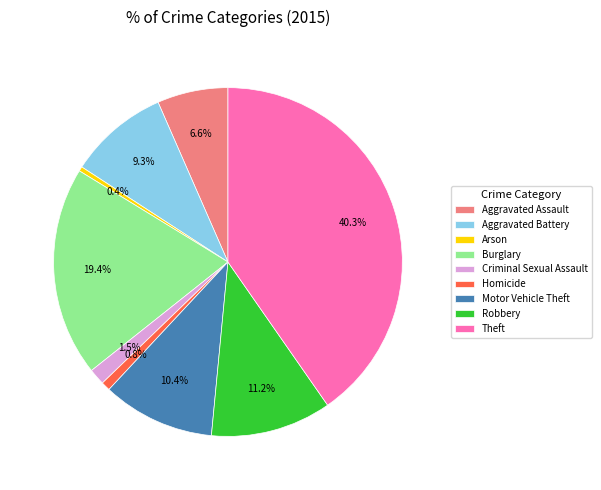

Combined, what portion of the pie is Motor Vehicle Theft and Aggravated Assault?

17.0%